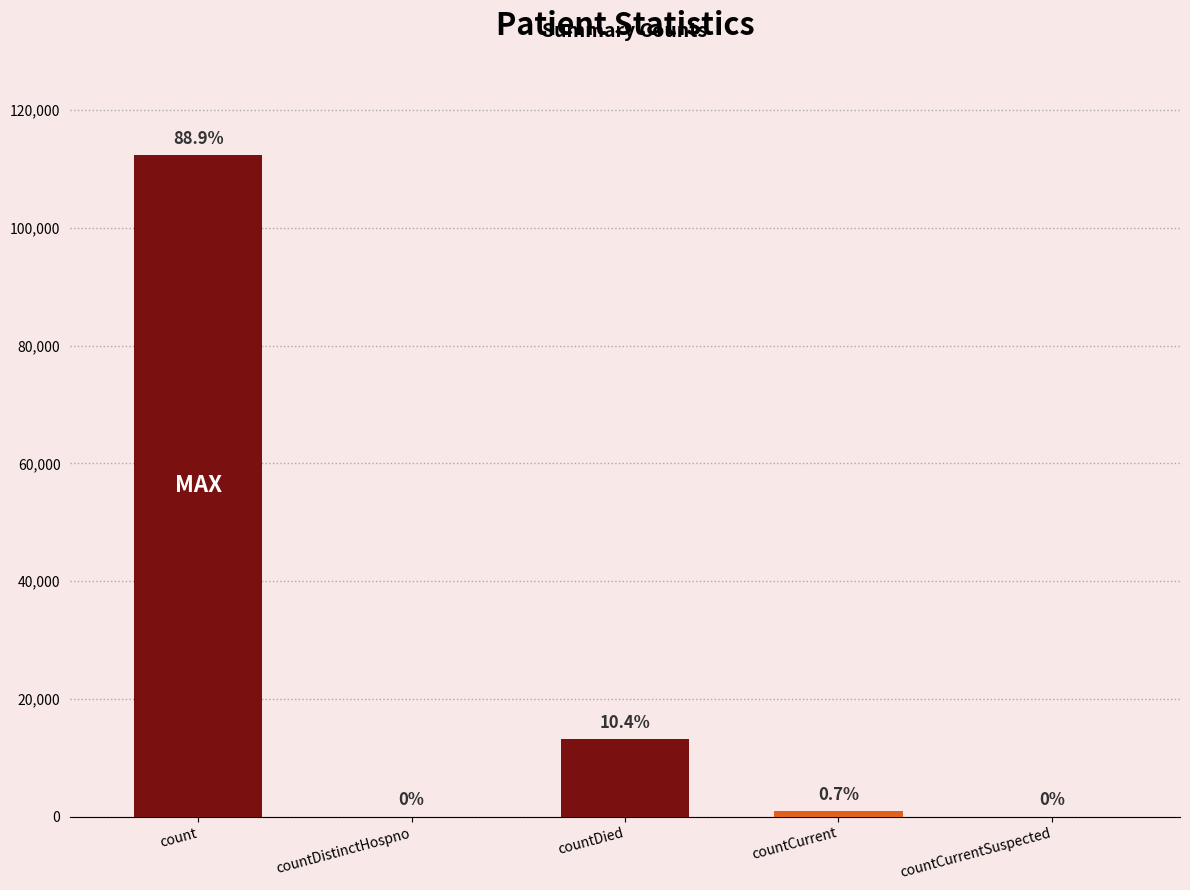

What is the greatest value displayed?

112383